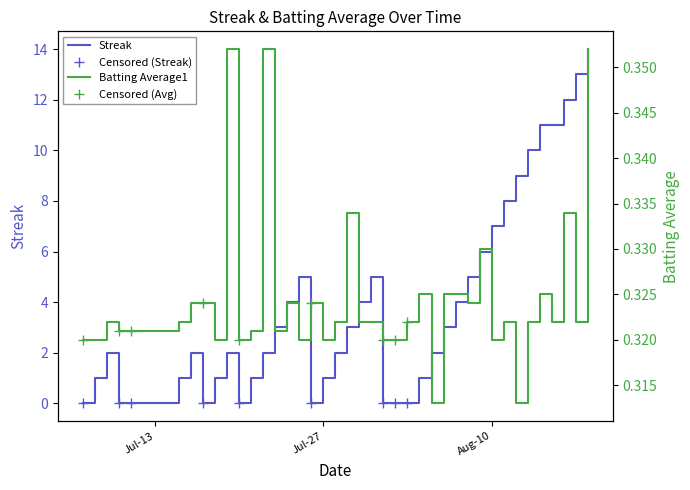

What is the sum of all Batting Average1 values?

13.0